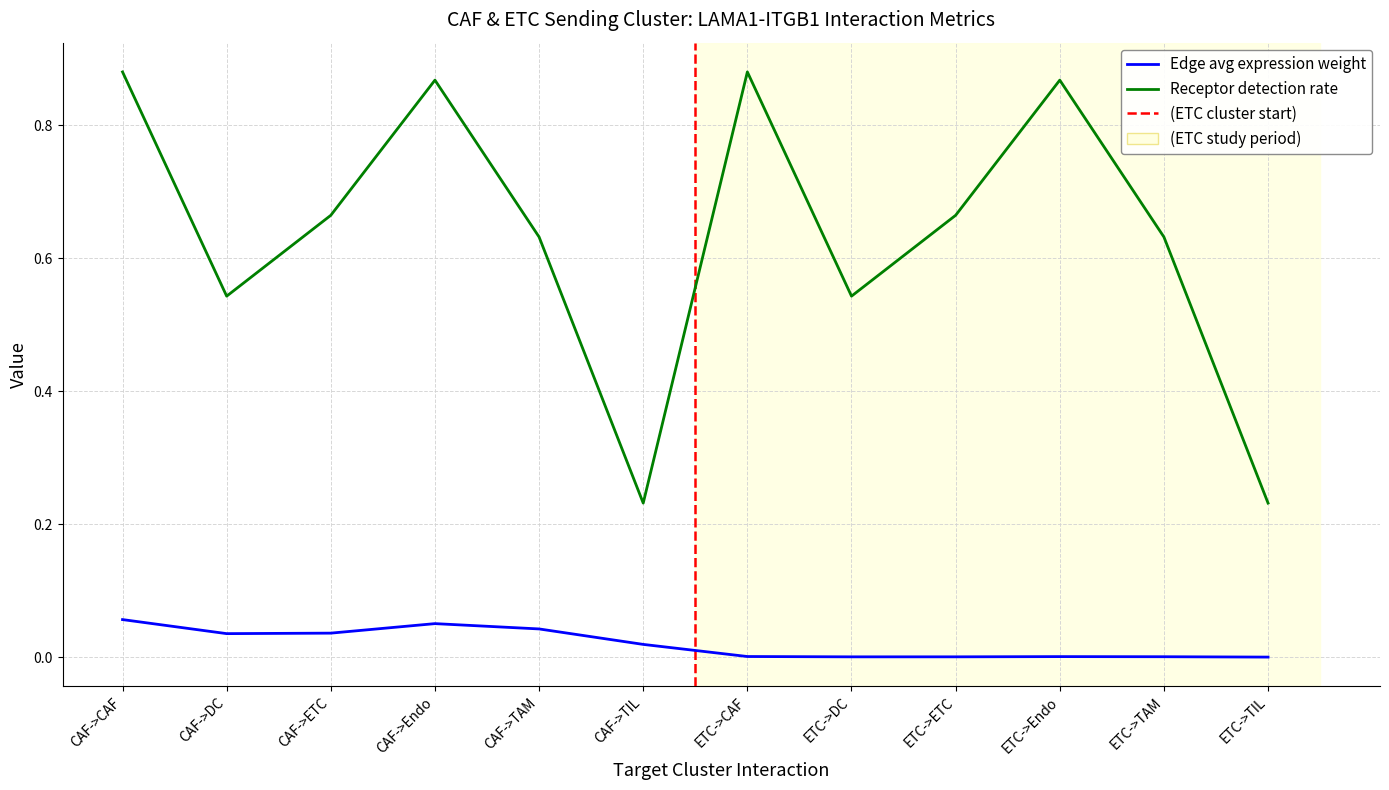

List the series in order of their peak value, highest first.

Receptor detection rate, Edge avg expression weight